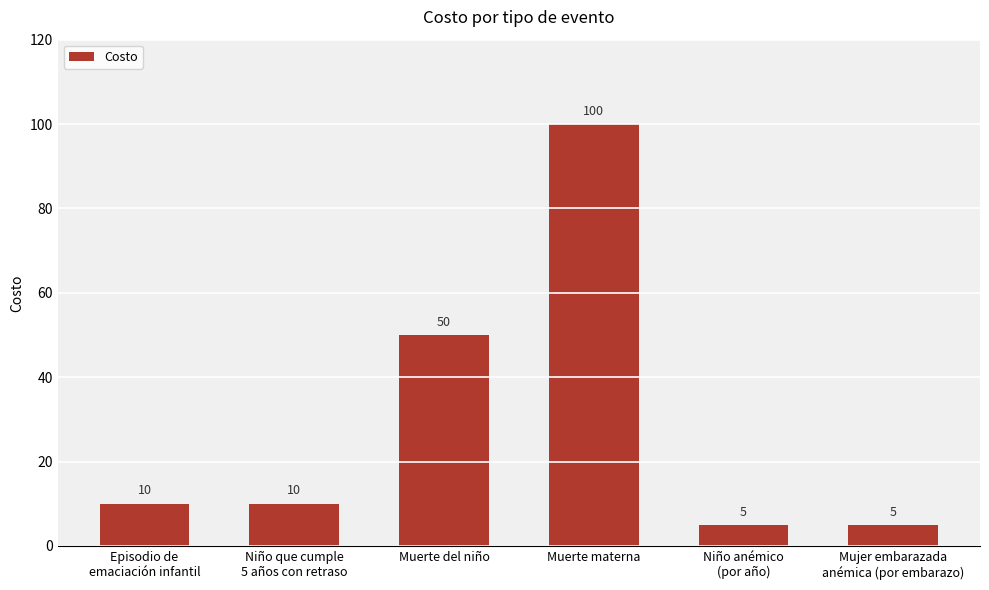

The value at Muerte materna is 100. True or false?

True